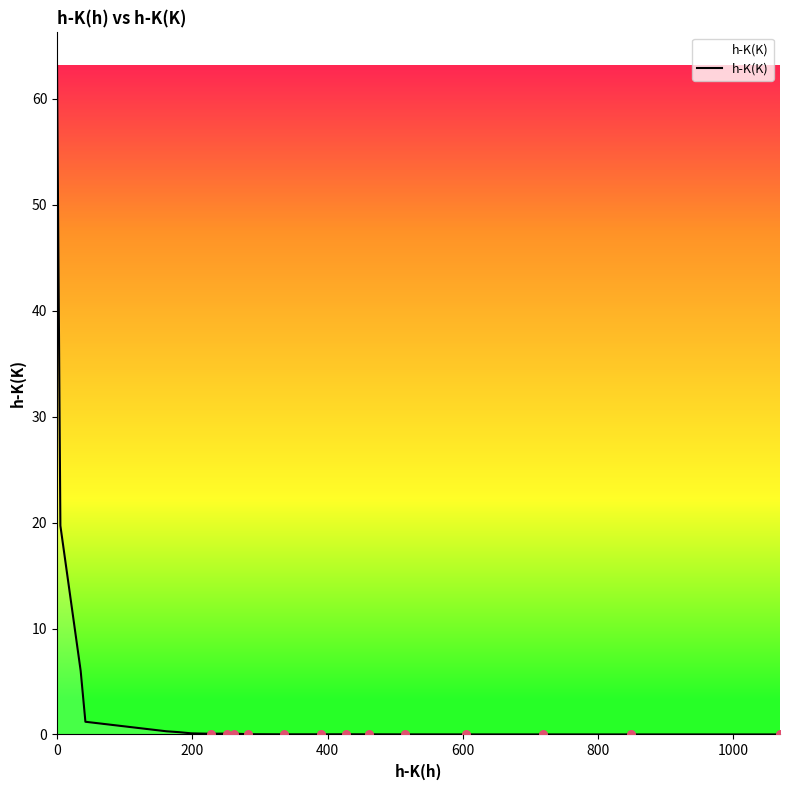

What is the difference between the maximum and minimum values?

63.1